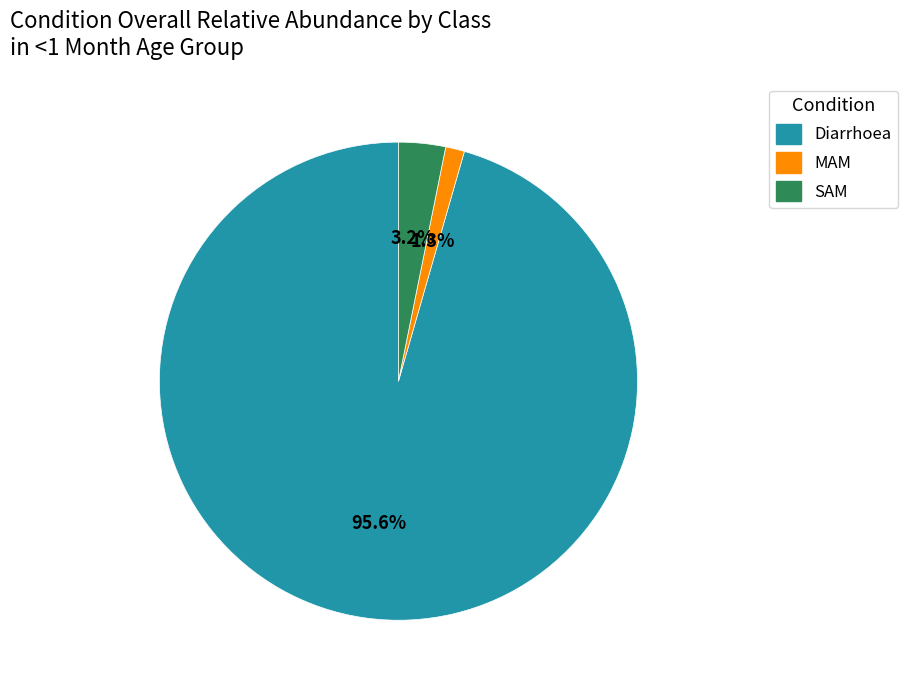

The Diarrhoea slice represents 88% of the pie. True or false?

False